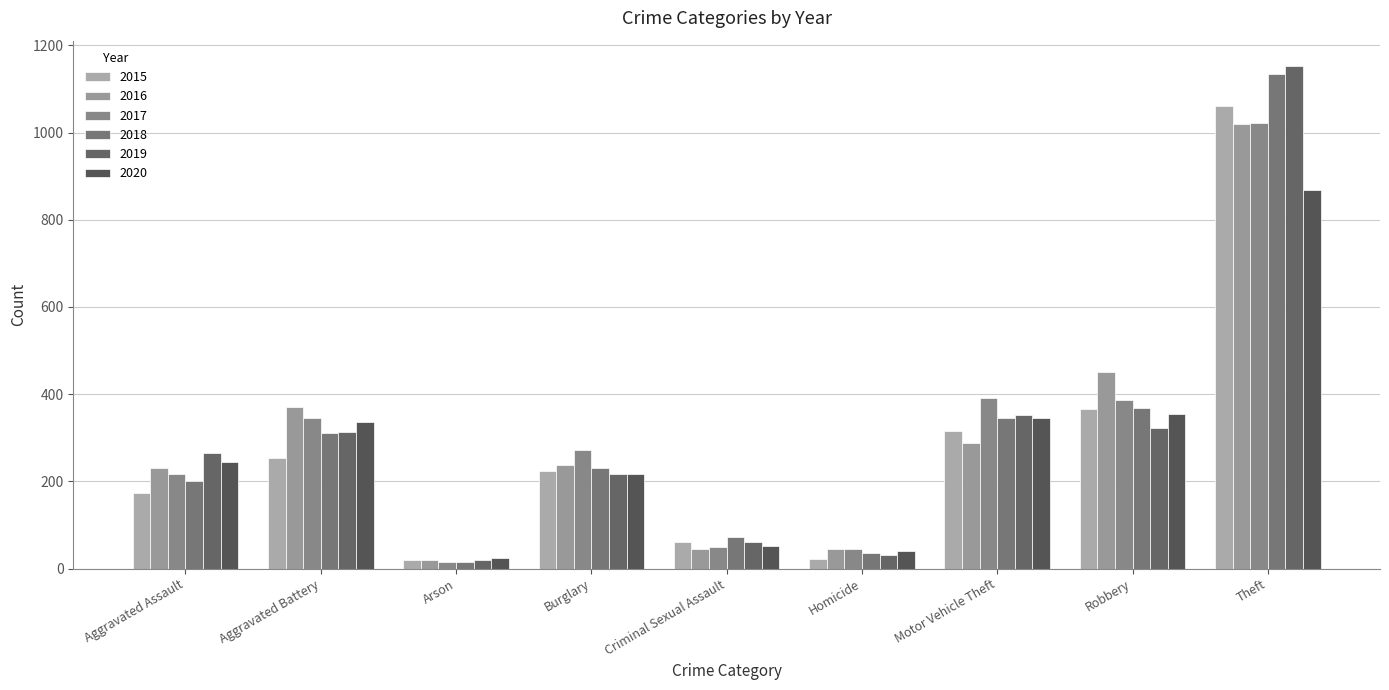

Which series has the largest range (max minus min)?

2019